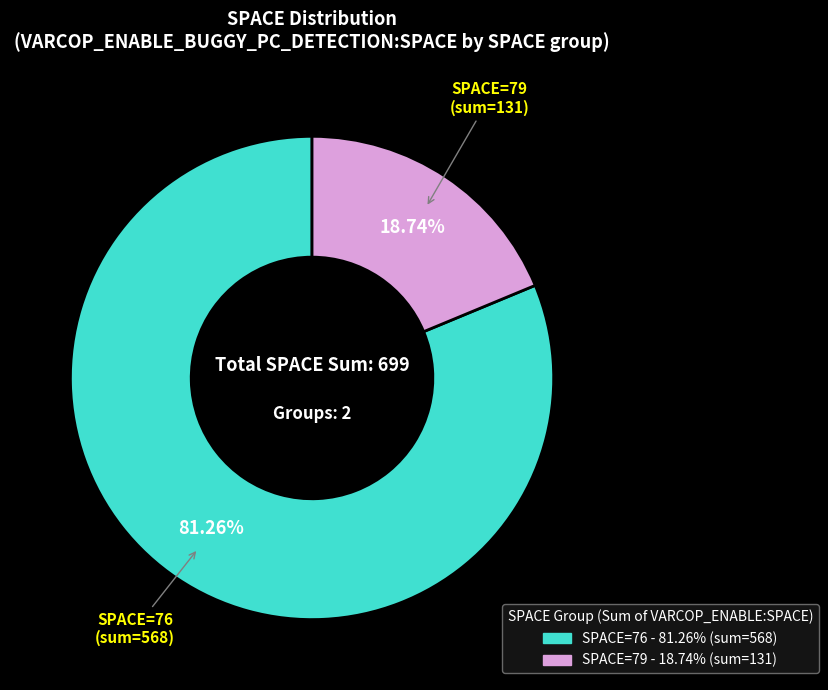

Does any single category account for the majority?

Yes